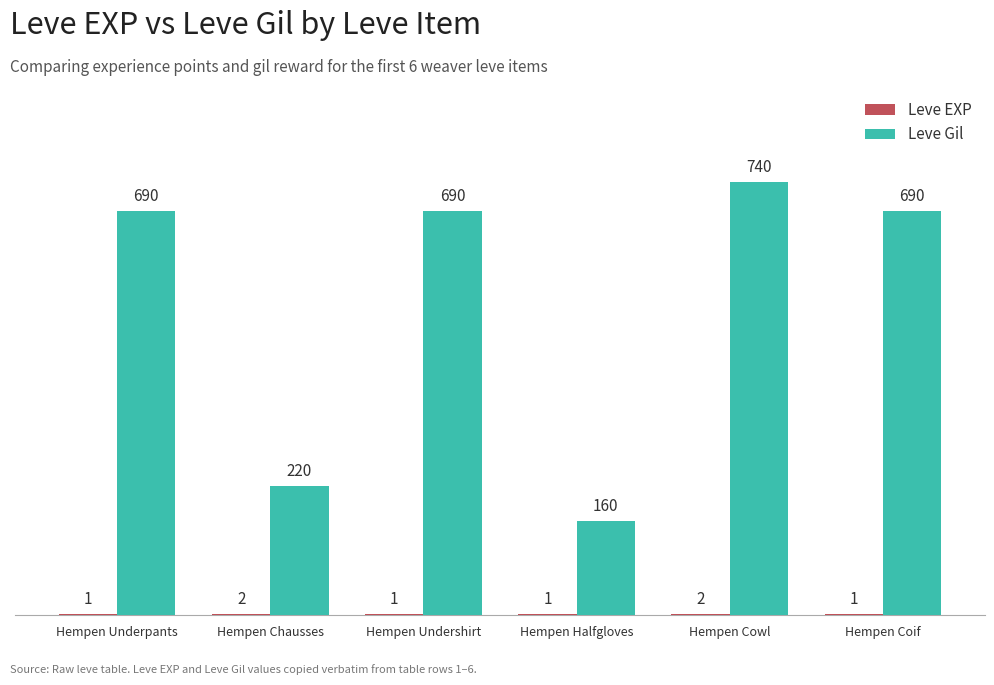

What is the total value across all series at Hempen Halfgloves?

161